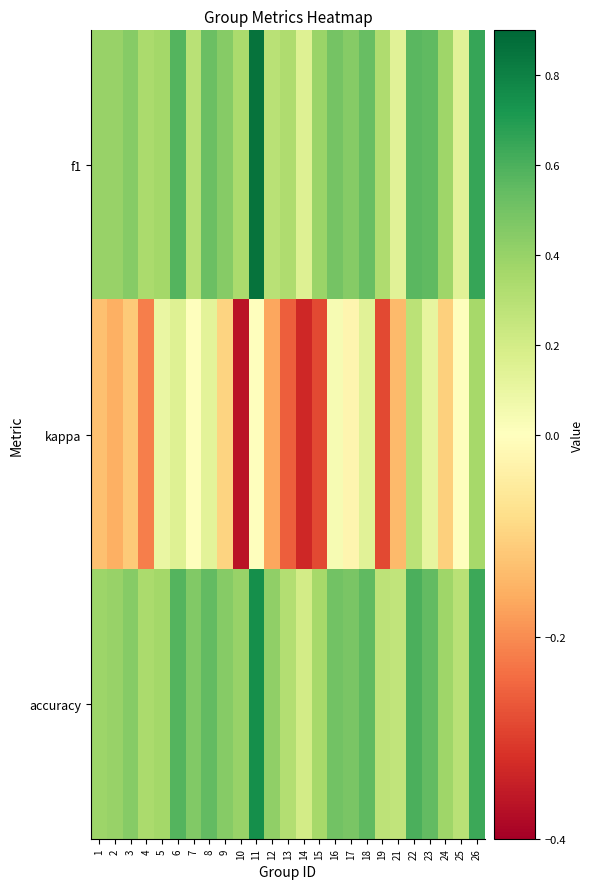

List the series in order of their peak value, lowest first.

kappa, accuracy, f1